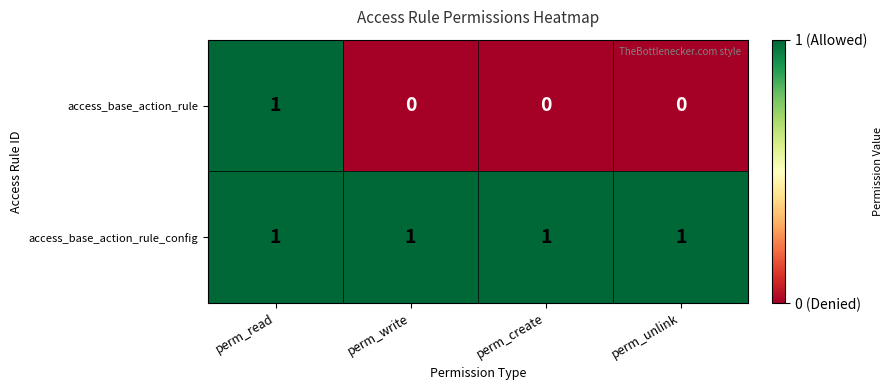

At how many categories does at least one series exceed 0?

4